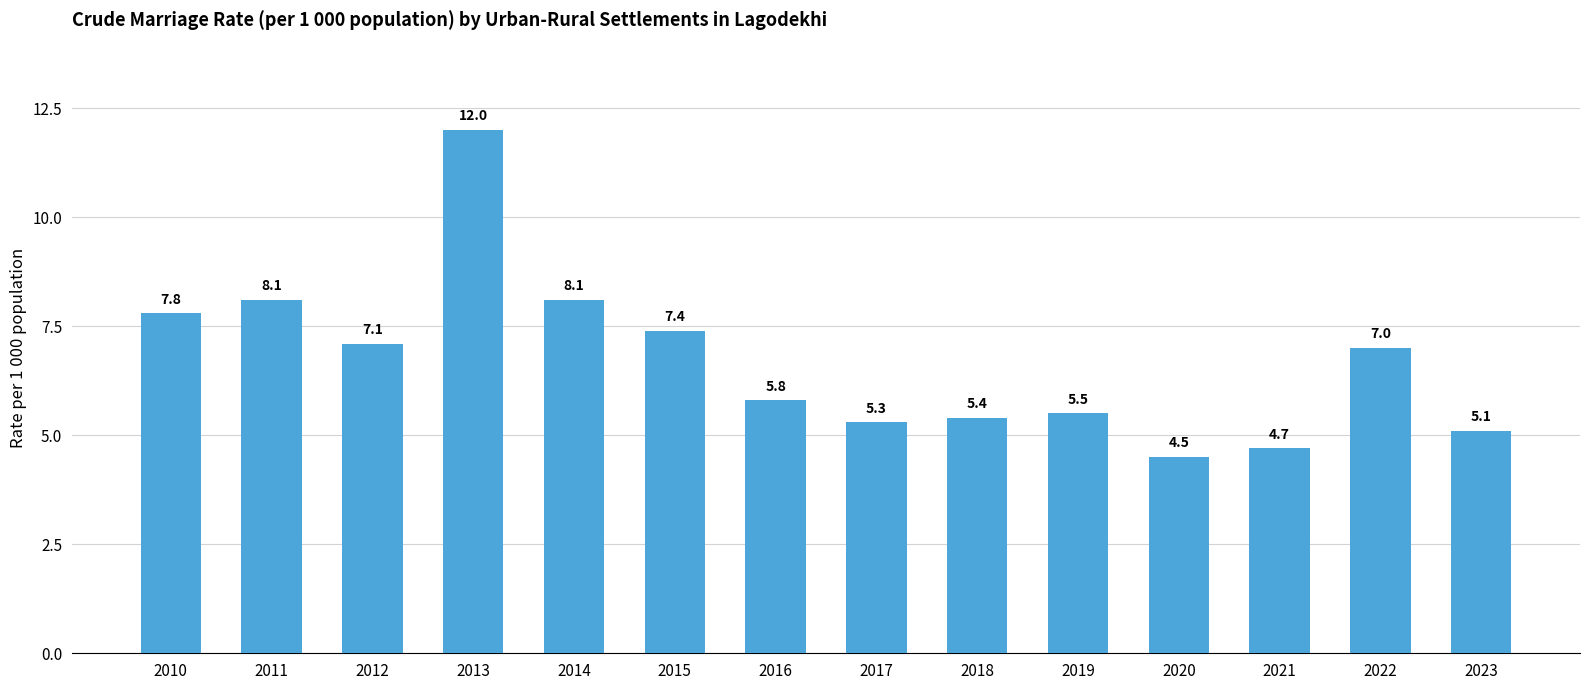

Reading left to right, list all the values displayed in this chart.

2010=7.8	2011=8.1	2012=7.1	2013=12.0	2014=8.1	2015=7.4	2016=5.8	2017=5.3	2018=5.4	2019=5.5	2020=4.5	2021=4.7	2022=7.0	2023=5.1